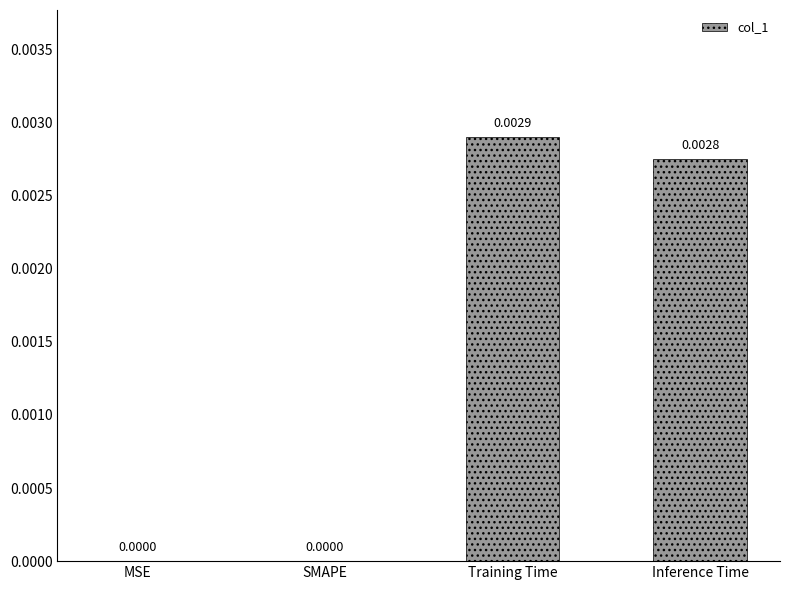

Which label corresponds to the largest value in the chart?

Training Time